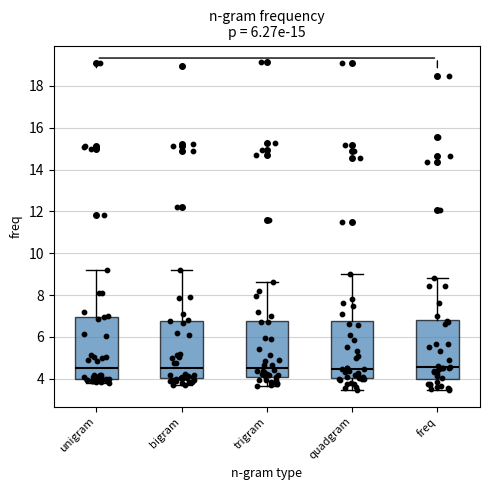

Where is the lower edge of the box for trigram on the y-axis? The values are not printed on the chart, so give them approximately, as read against the axis.

4.2